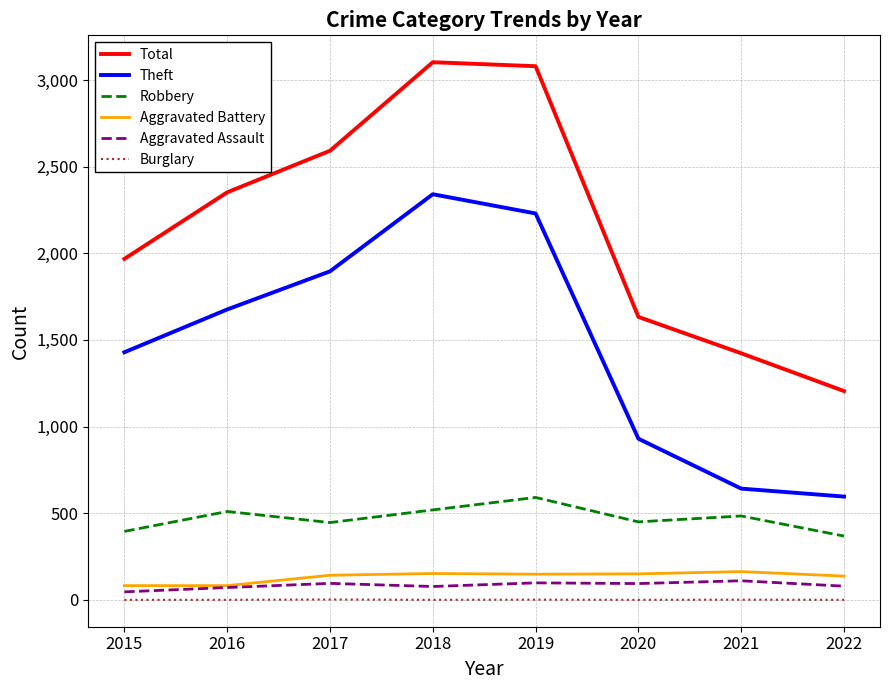

How many distinct data groups are displayed?

6